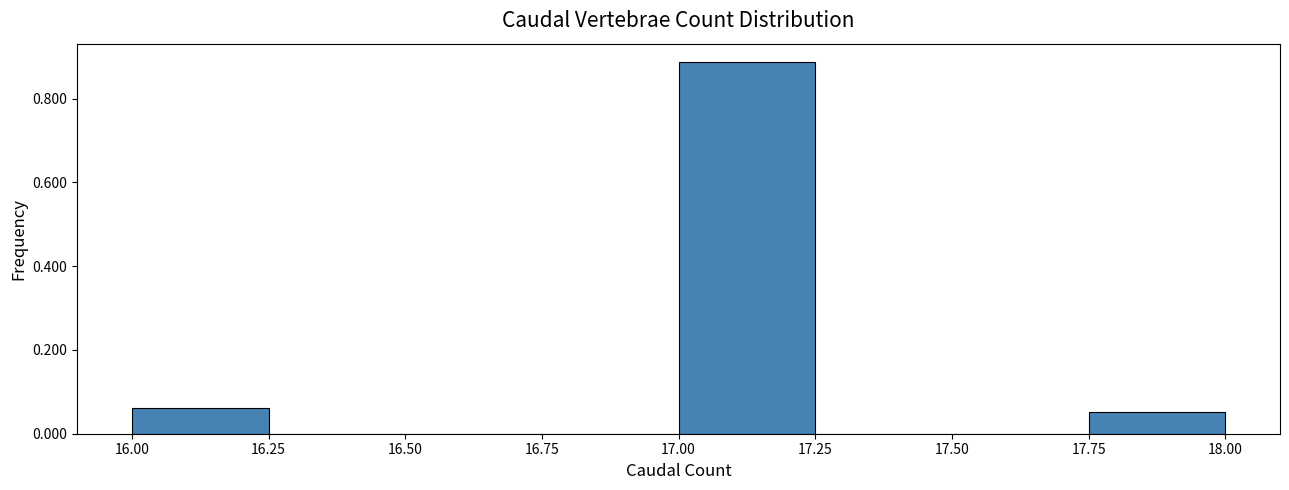

Reading left to right, list every bar in this chart as the range it spans on the x-axis followed by its height. The values are not printed on the chart, so give them approximately, as read against the axis.

16.00 to 16.25: 0.06
16.25 to 16.50: 0
16.50 to 16.75: 0
16.75 to 17.00: 0
17.00 to 17.25: 0.88
17.25 to 17.50: 0
17.50 to 17.75: 0
17.75 to 18.00: 0.06